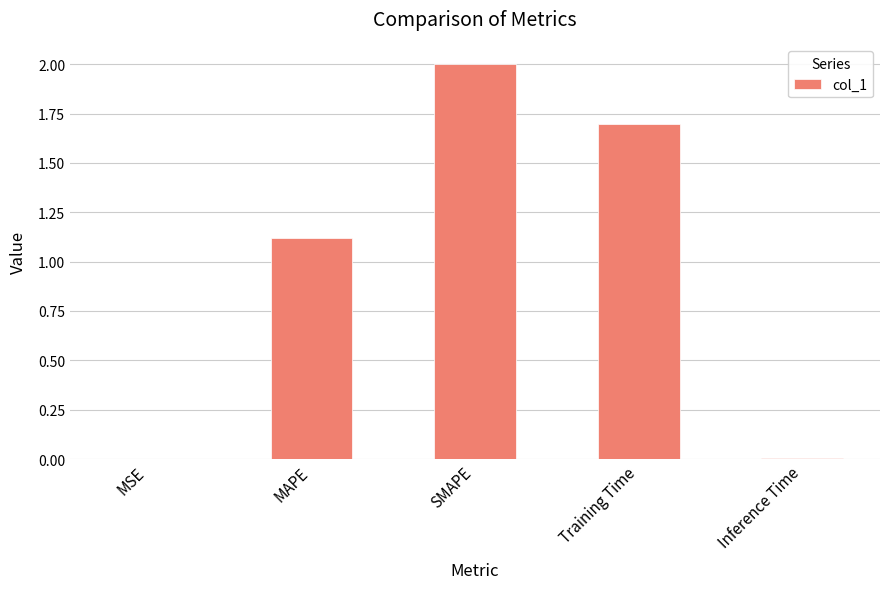

The value at Training Time is 2.9. True or false?

False